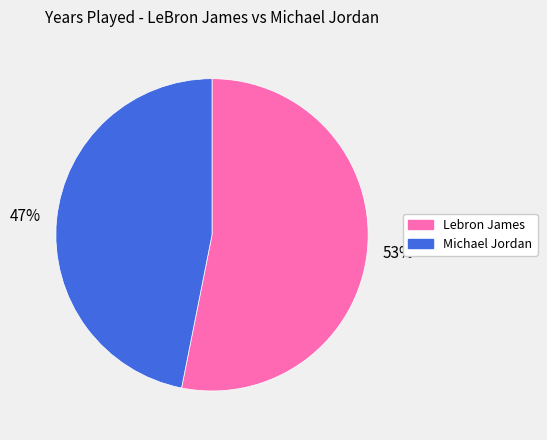

Is it true that Lebron James is 53% of the pie?

True